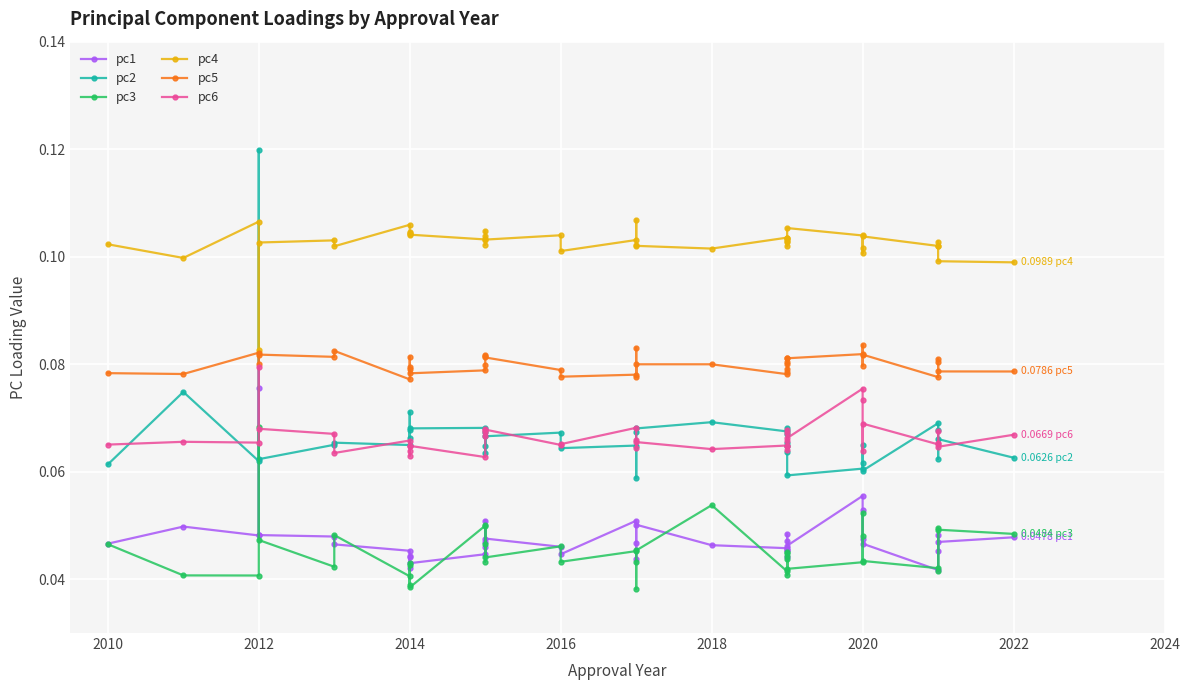

Rank the series by their maximum value, from highest to lowest.

pc2, pc4, pc5, pc6, pc1, pc3